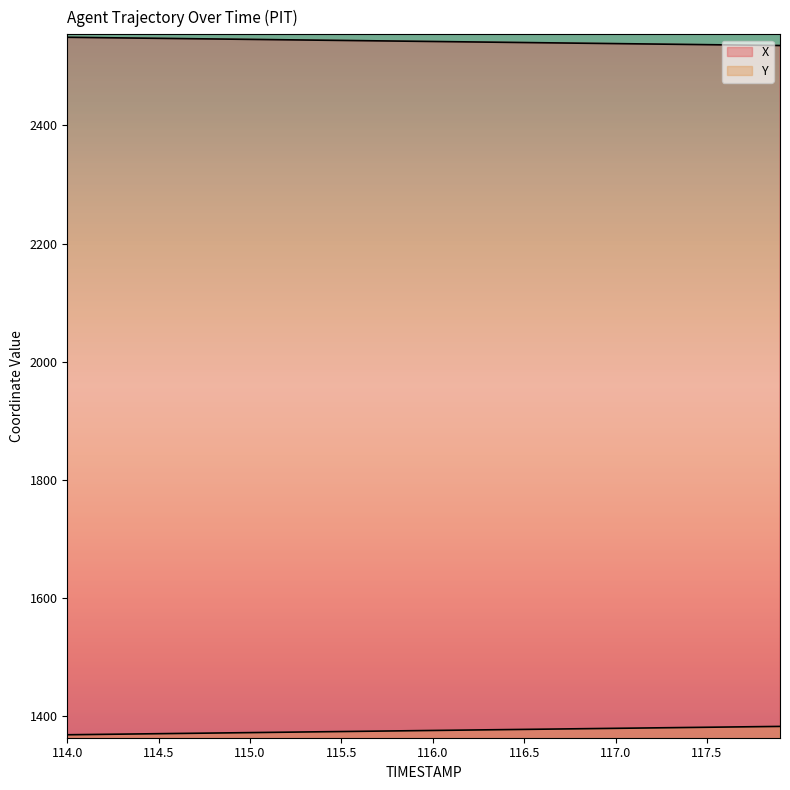

Reading left to right, what are all the values shown in this chart?

X: 114.0=2548.9	114.1=2548.5	114.2=2548.2	114.3=2547.8	114.4=2547.4	114.5=2547.1	114.6=2546.8	114.7=2546.4	114.8=2546.0	114.9=2545.7	115.0=2545.3	115.1=2545.0	115.2=2544.6	115.3=2544.3	115.4=2543.9	115.5=2543.6	115.6=2543.2	115.7=2542.8	115.8=2542.5	115.9=2542.1	116.0=2541.8	116.1=2541.4	116.2=2541.1	116.3=2540.7	116.4=2540.3	116.5=2540.0	116.6=2539.6	116.7=2539.3	116.8=2538.9	116.9=2538.5	117.0=2538.2	117.1=2537.8	117.2=2537.5	117.3=2537.1	117.4=2536.8	117.5=2536.4	117.6=2536.0	117.7=2535.7	117.8=2535.3	117.9=2534.9
Y: 114.0=1369.0	114.1=1369.3	114.2=1369.7	114.3=1370.1	114.4=1370.5	114.5=1370.8	114.6=1371.2	114.7=1371.5	114.8=1371.9	114.9=1372.3	115.0=1372.6	115.1=1373.0	115.2=1373.4	115.3=1373.7	115.4=1374.1	115.5=1374.5	115.6=1374.8	115.7=1375.2	115.8=1375.5	115.9=1375.9	116.0=1376.3	116.1=1376.6	116.2=1377.0	116.3=1377.4	116.4=1377.7	116.5=1378.1	116.6=1378.4	116.7=1378.8	116.8=1379.2	116.9=1379.5	117.0=1379.9	117.1=1380.2	117.2=1380.6	117.3=1381.0	117.4=1381.3	117.5=1381.7	117.6=1382.0	117.7=1382.4	117.8=1382.8	117.9=1383.1